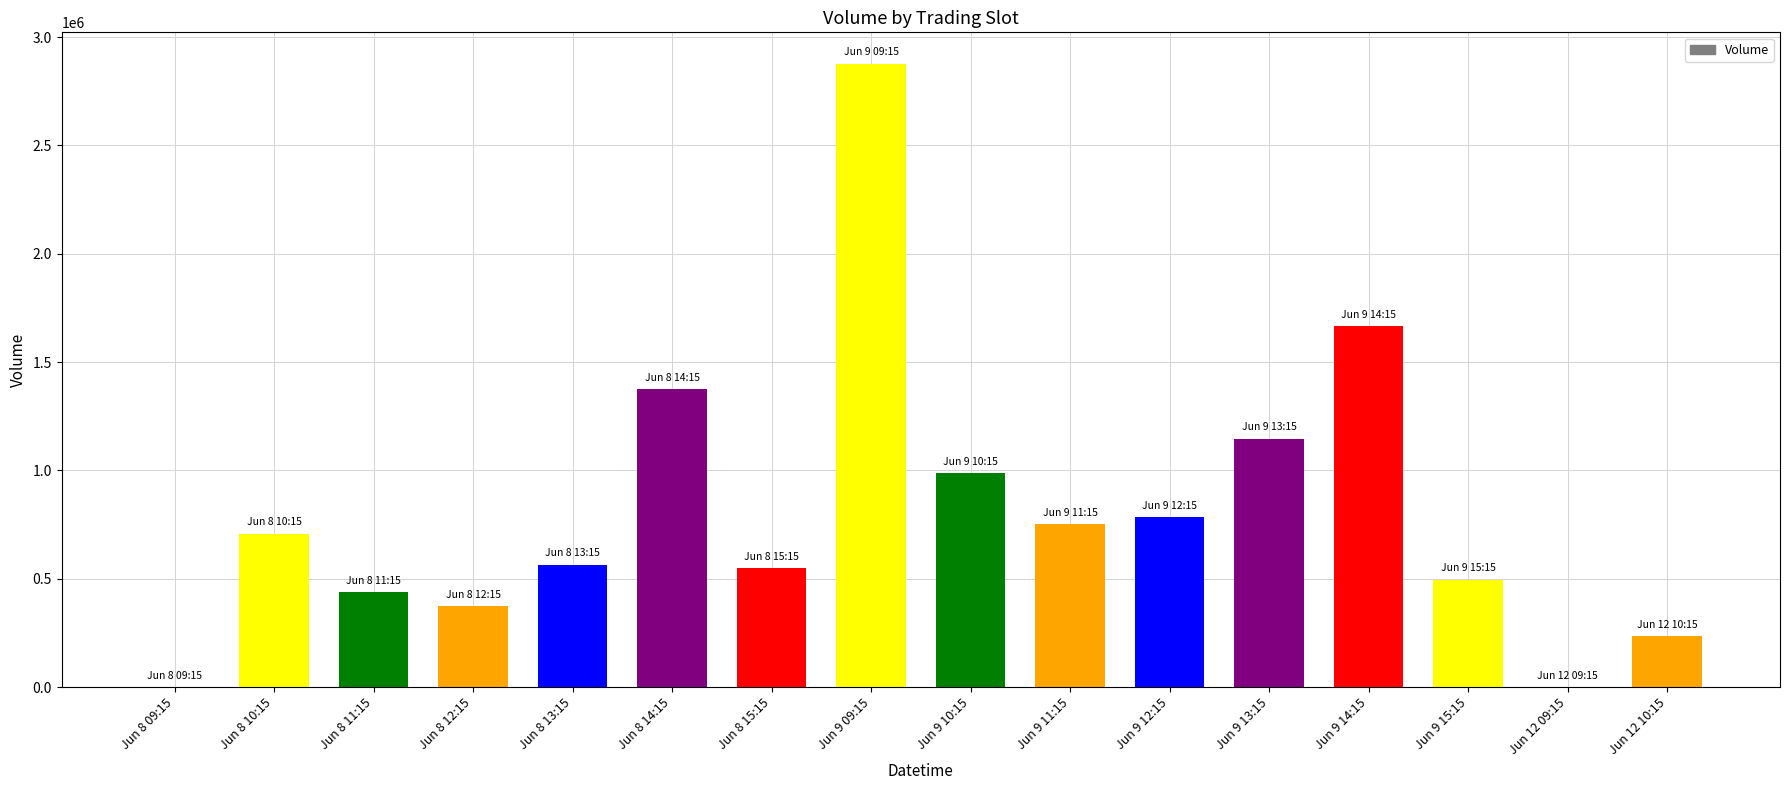

What is the maximum value shown in the chart?

2877864